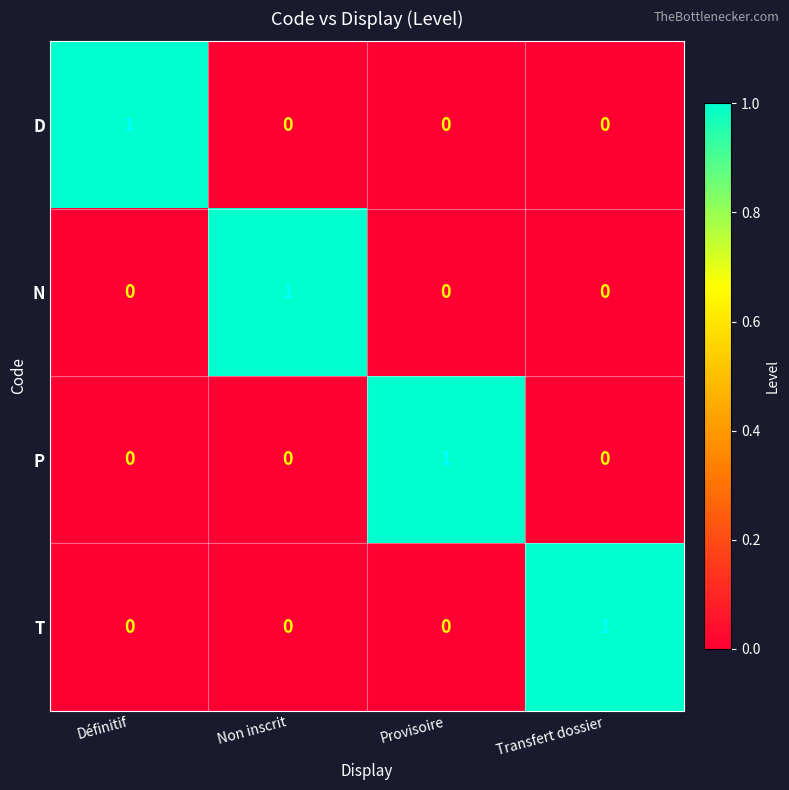

What is the total value across all series at Non inscrit?

1